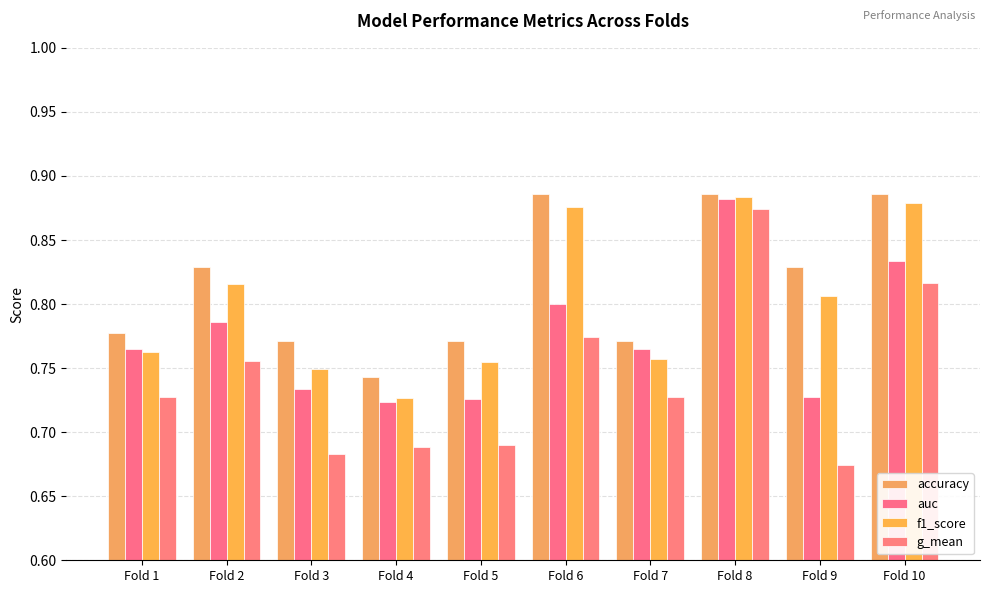

At which category is the sum across all series the highest?

Fold 8